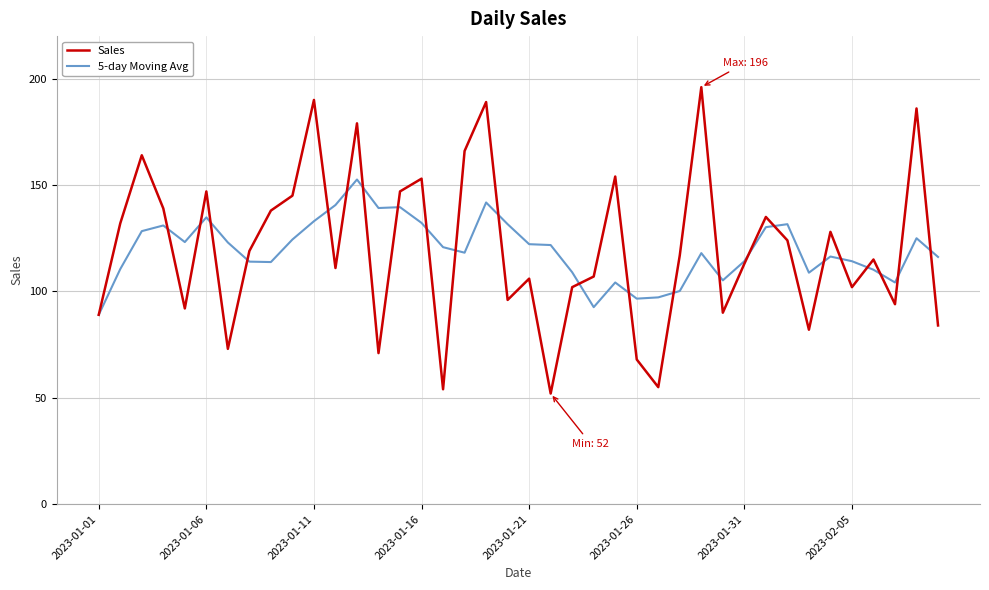

What is the difference between the maximum and minimum values in the Sales series?

144.0